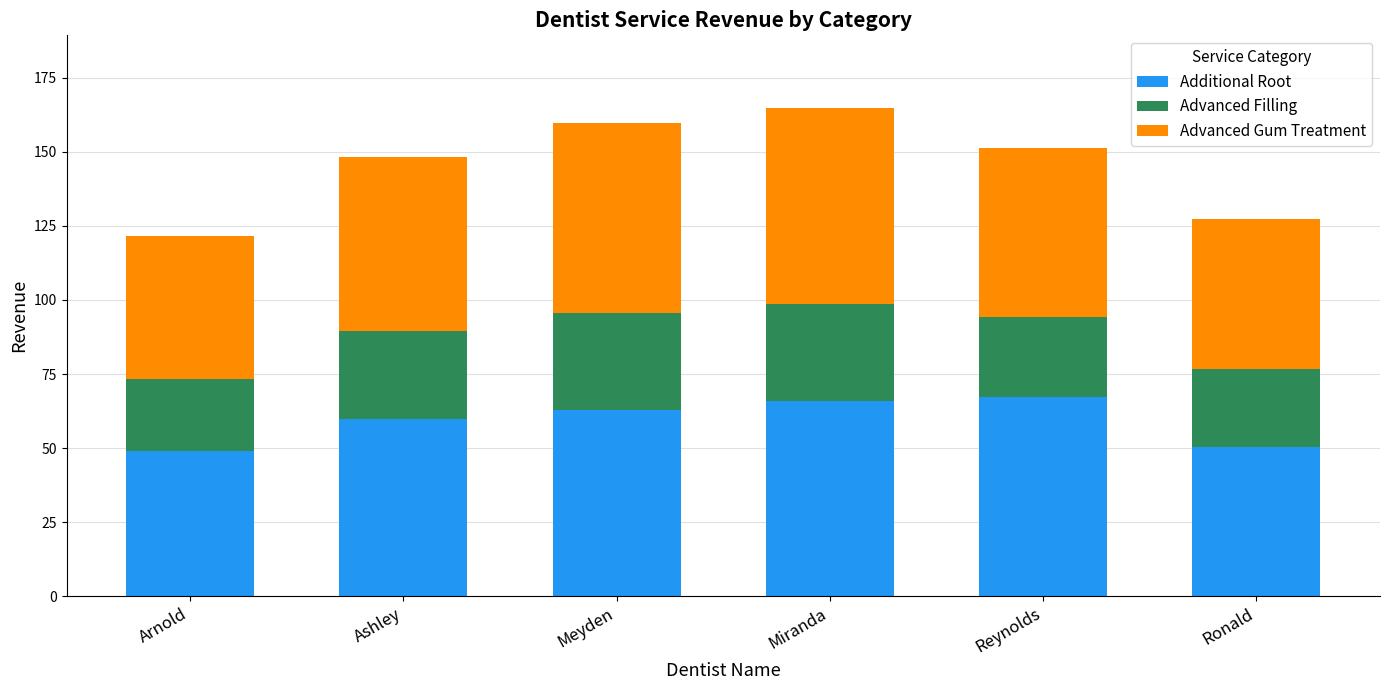

What is the difference between the Additional Root values at Meyden and Arnold?

14.0